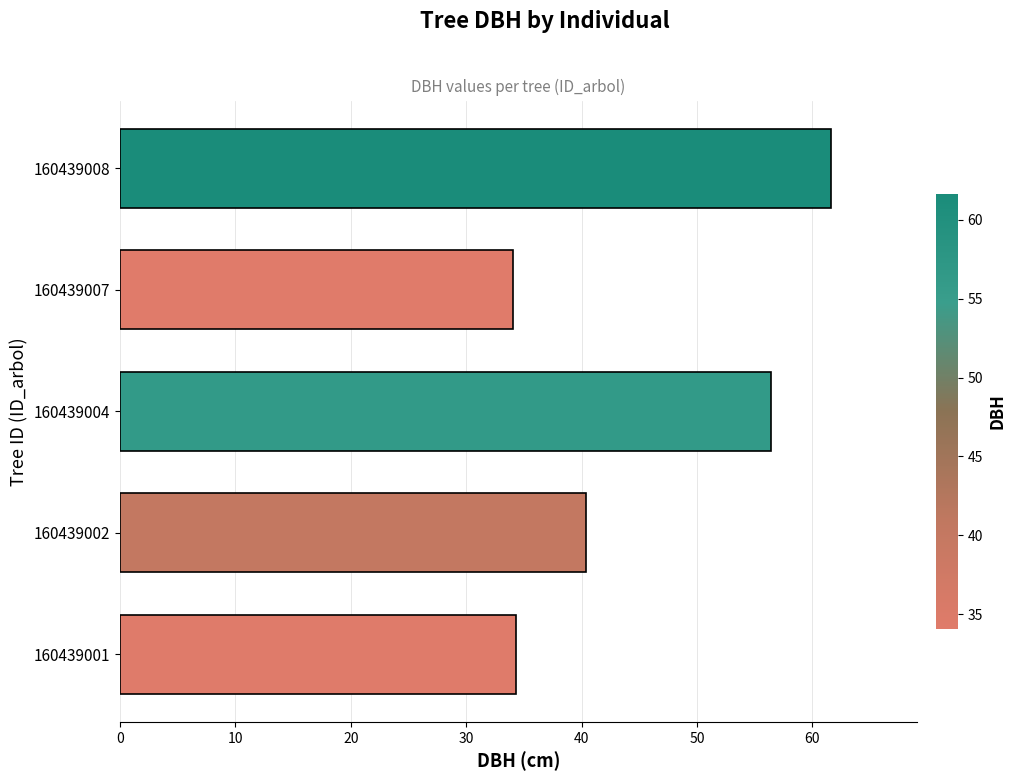

At which label is the value closest to 47?

160439002